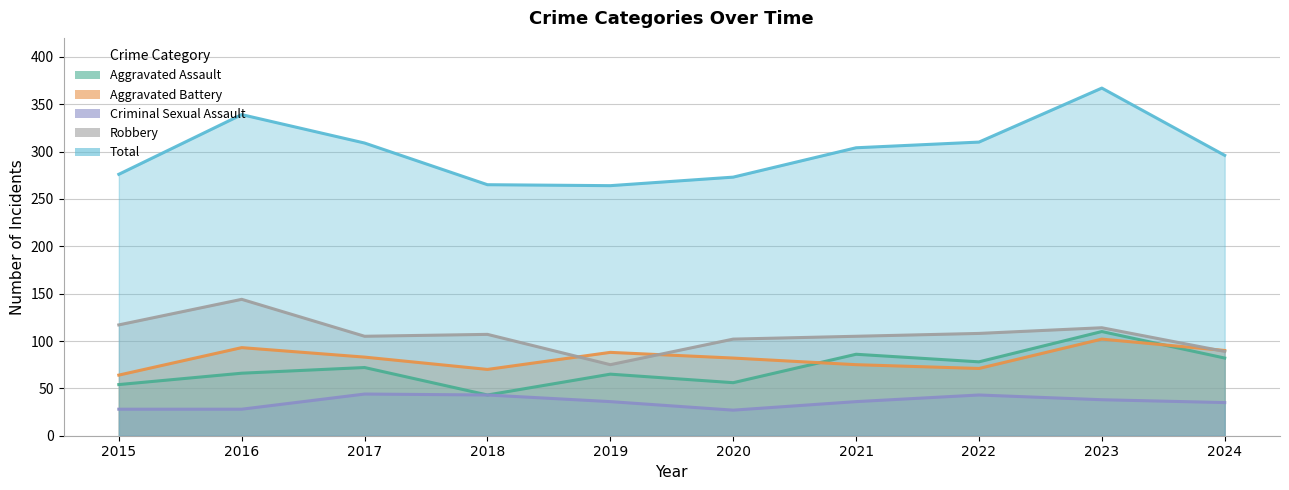

At how many categories does at least one series exceed 349?

1